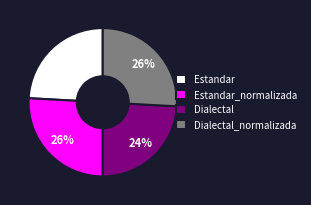

To the nearest percent, what is the average slice percentage?

25%